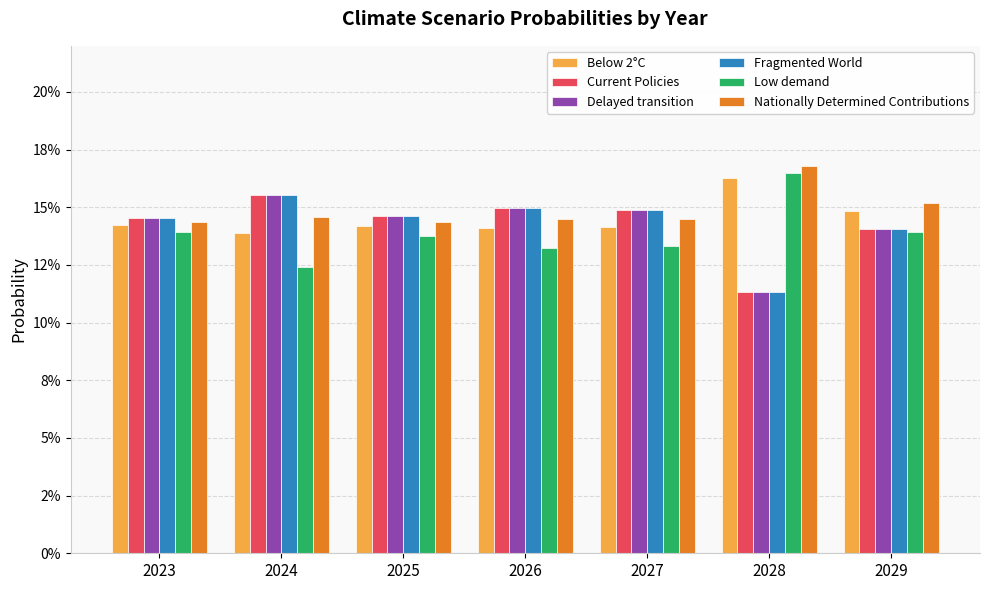

Does the chart contain any negative values?

No